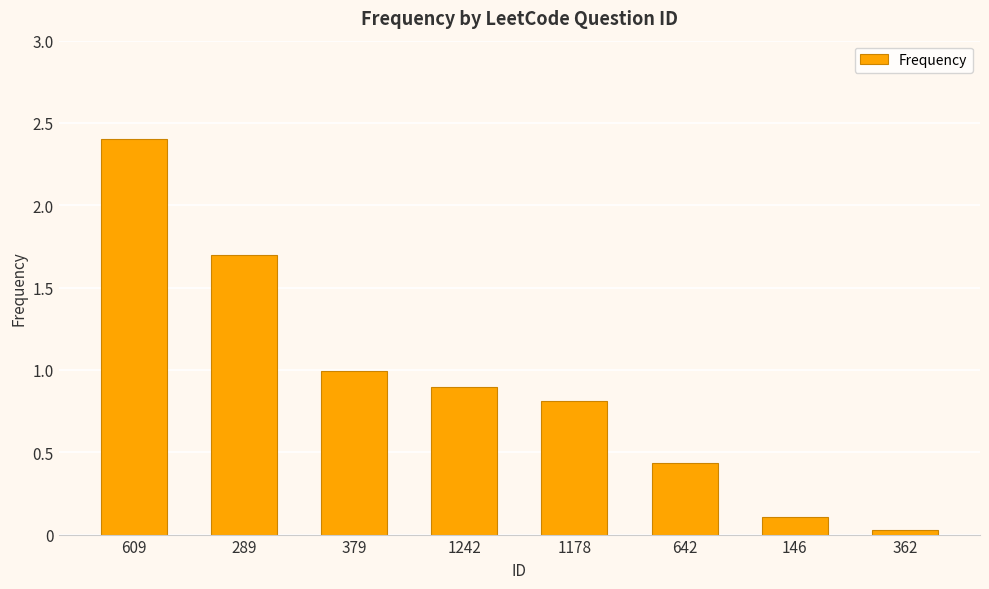

Are the bars horizontal?

No